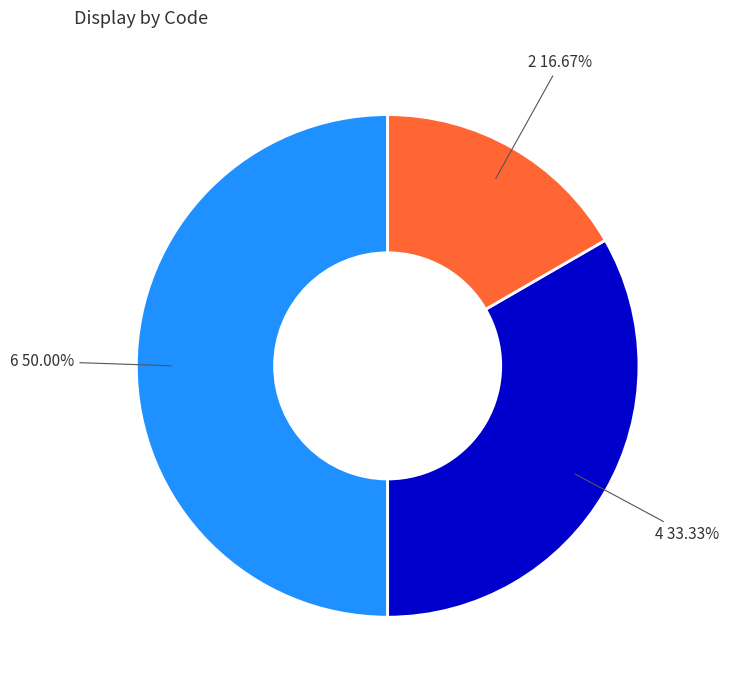

What is the largest slice in the pie chart?

6